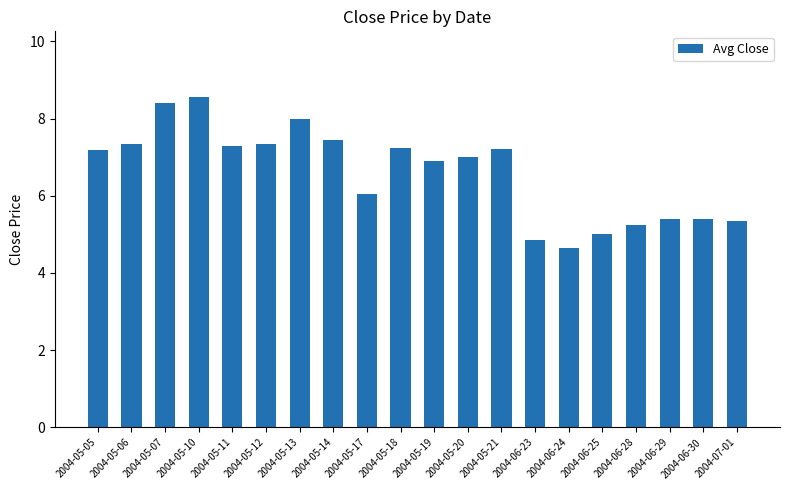

The chart shows a value of 5.4 at 2004-06-29. True or false?

True